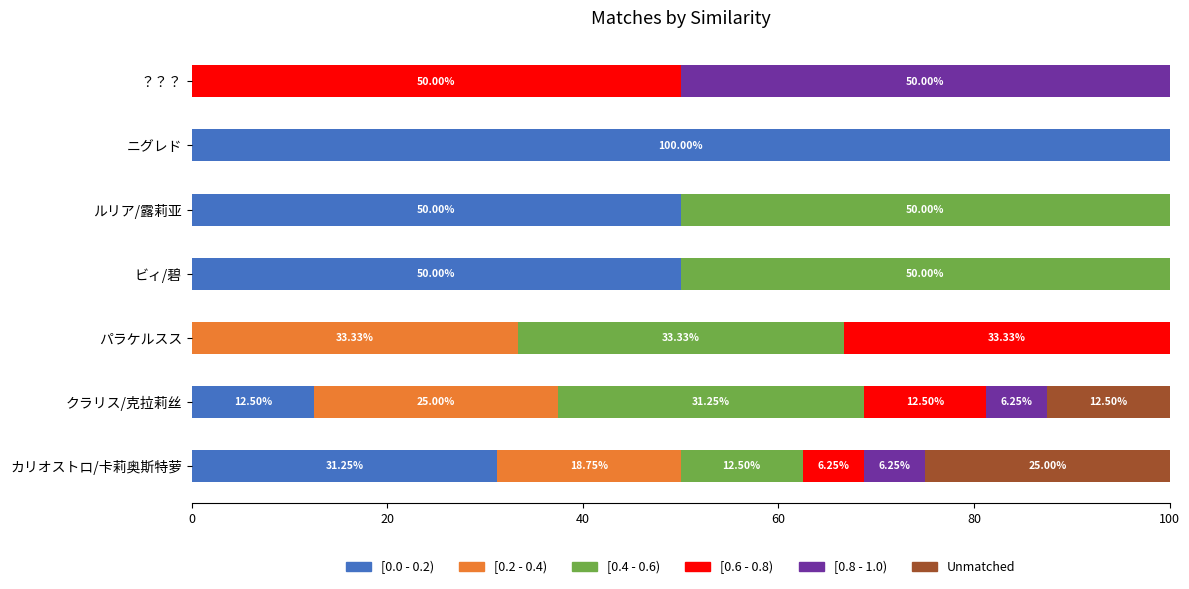

At which label does [0.0 - 0.2) reach its peak?

ニグレド